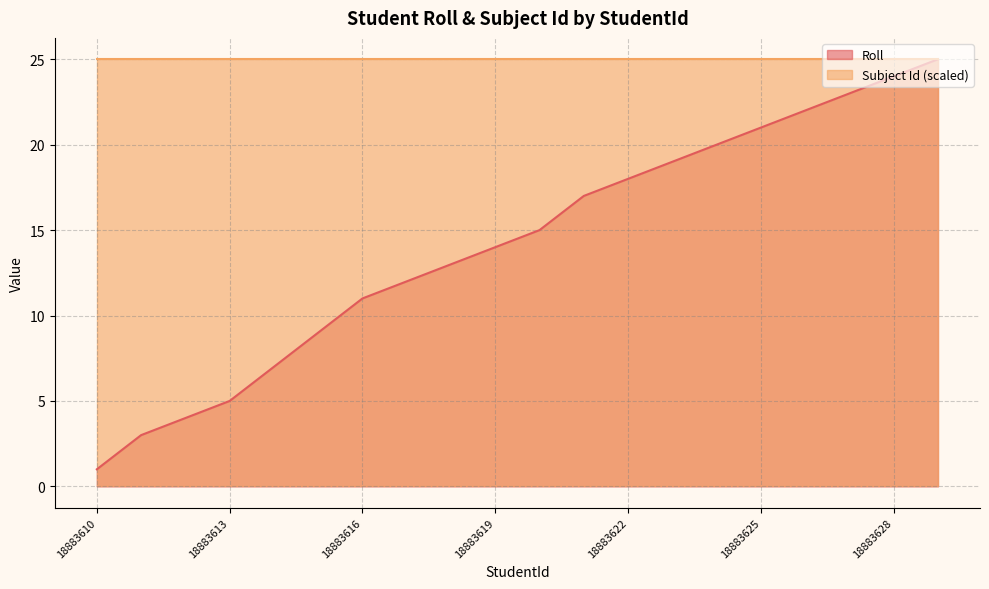

What is the maximum value shown in the chart?

25